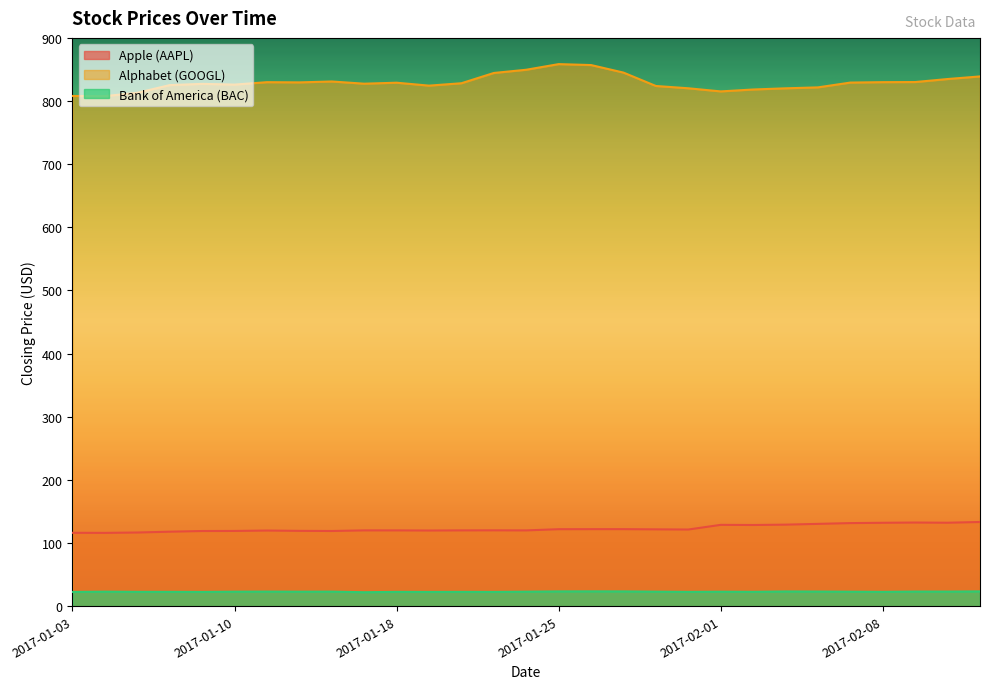

Between 2017-02-02 and 2017-01-09, which is larger?

2017-02-02